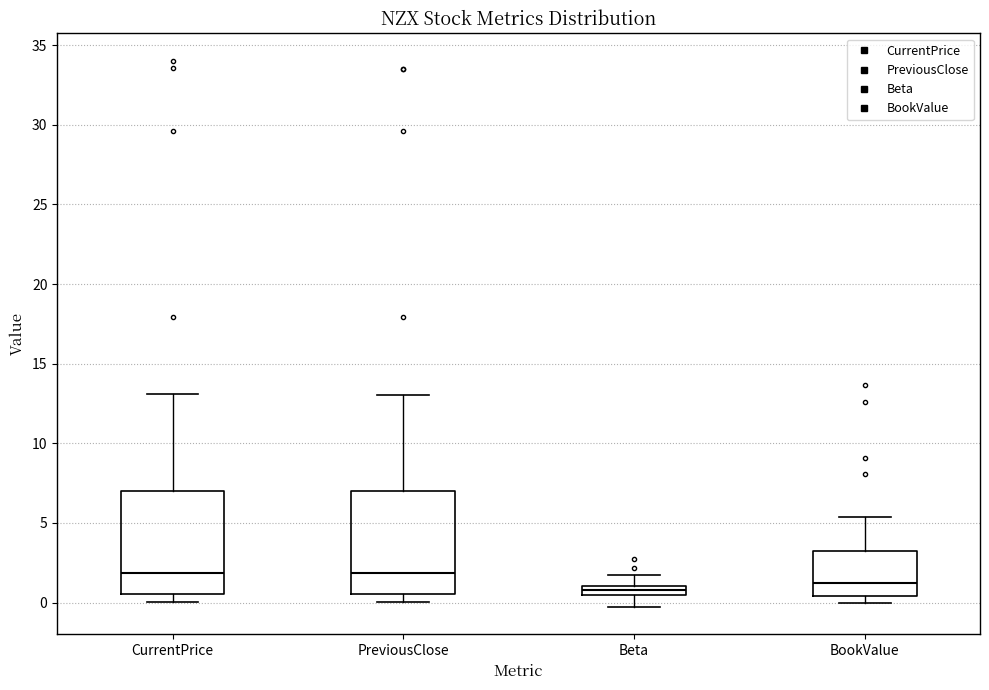

Where does the upper whisker of the box for PreviousClose end on the y-axis? The values are not printed on the chart, so give them approximately, as read against the axis.

13.0